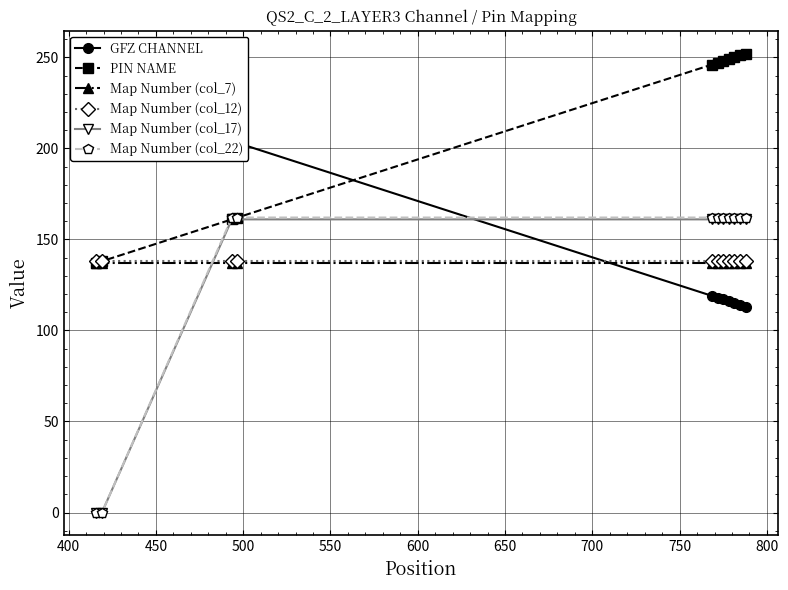

What are all the series names shown in the legend?

GFZ CHANNEL, PIN NAME, Map Number (col_7), Map Number (col_12), Map Number (col_17), Map Number (col_22)